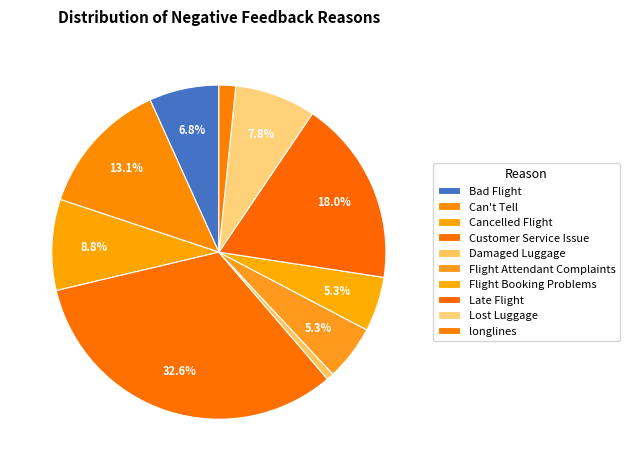

Which category has the biggest portion of the pie?

Customer Service Issue